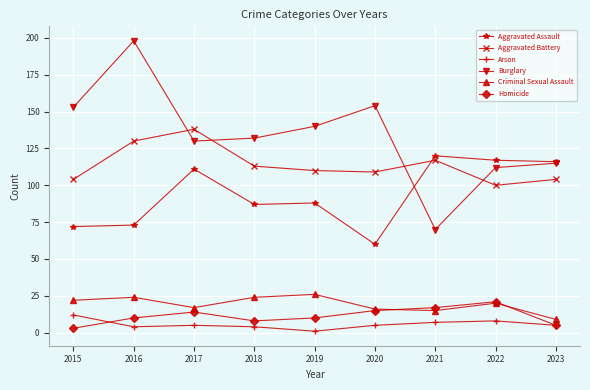

Is the value of Arson at 2022 greater than the value of Burglary at 2018?

No